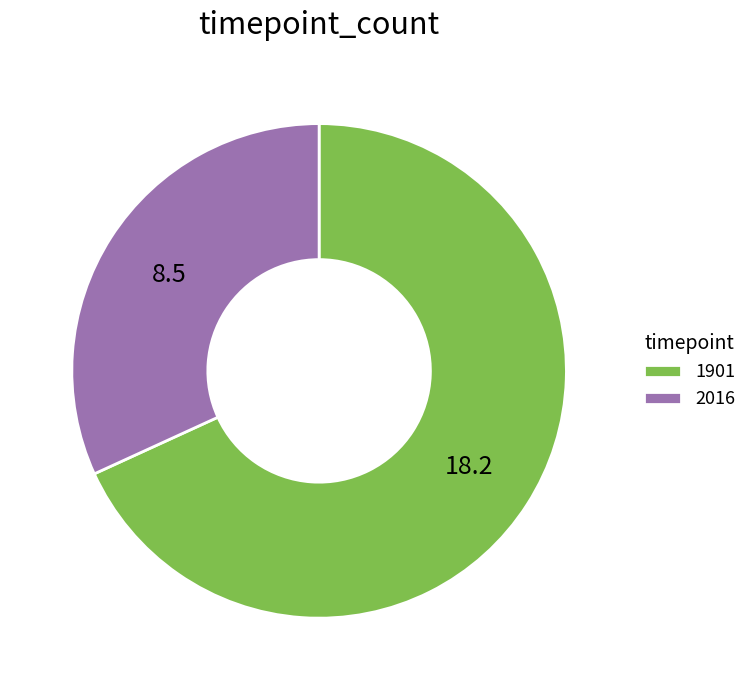

Which category has the biggest portion of the pie?

1901